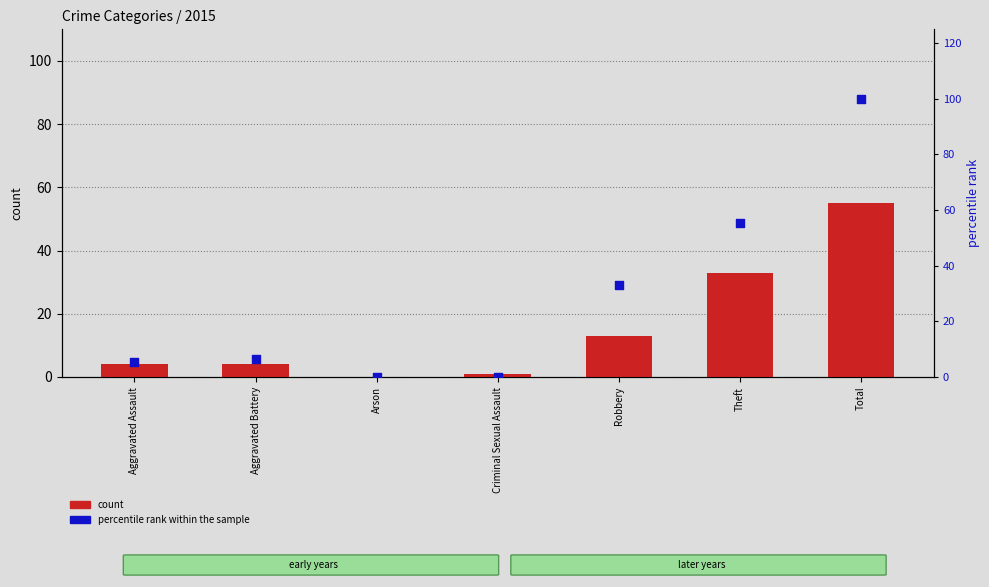

Which series has the largest total across all categories?

percentile rank within the sample